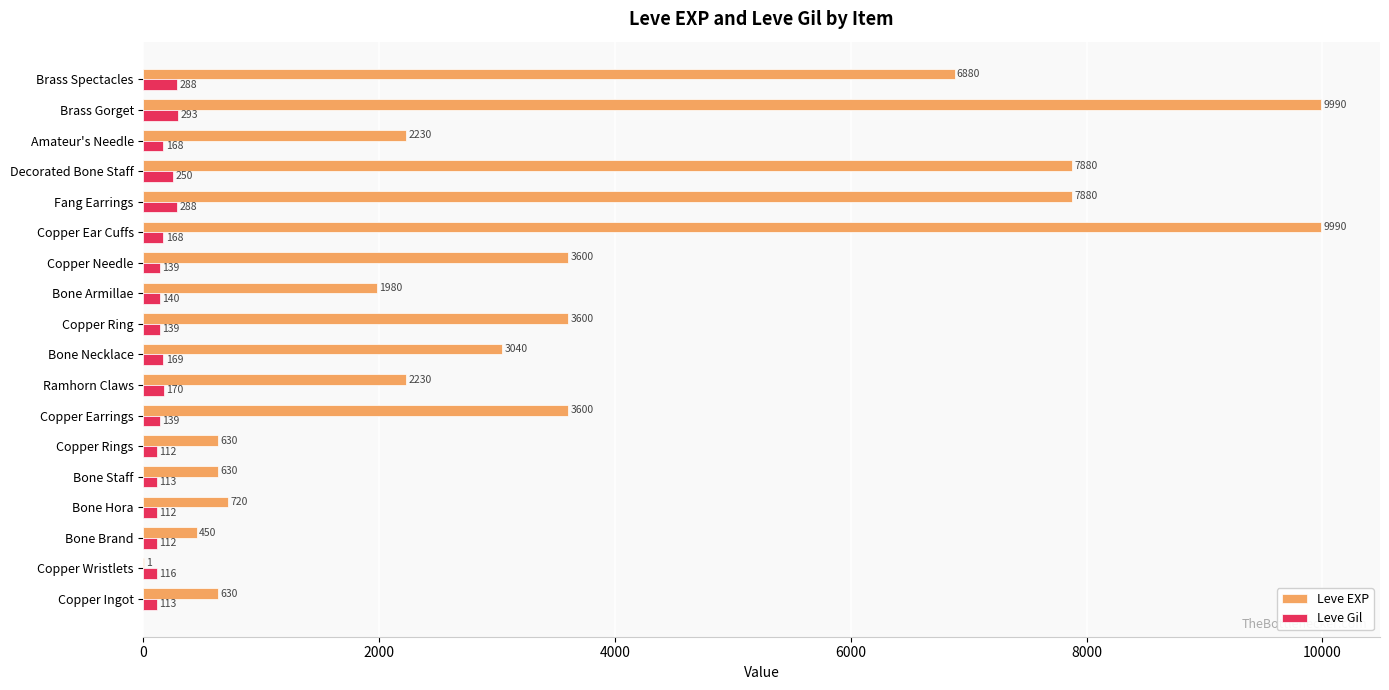

At which category is the sum across all series the highest?

Brass Gorget